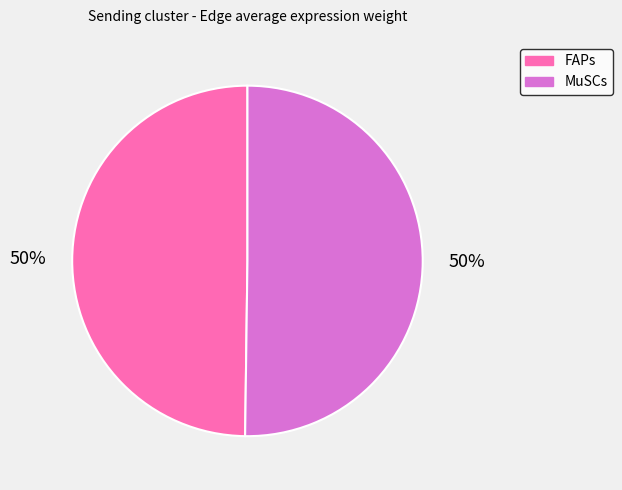

Is the sum of FAPs and MuSCs greater than half?

Yes